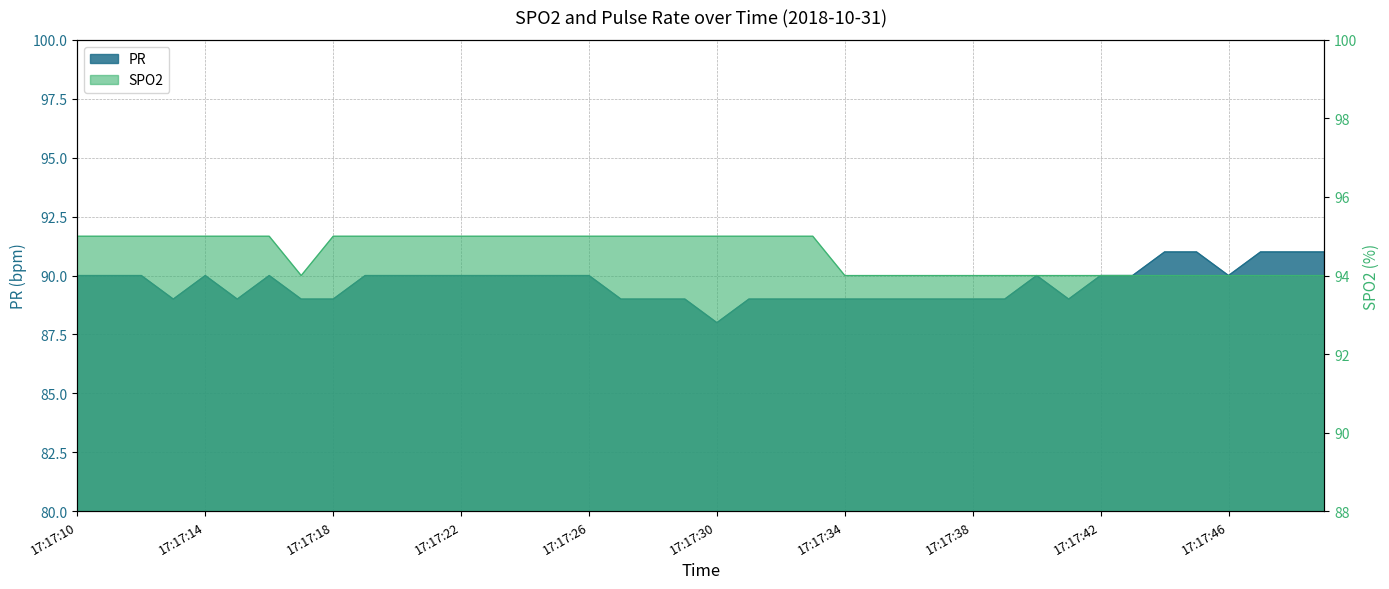

Does the chart display data point markers on the line(s)?

No